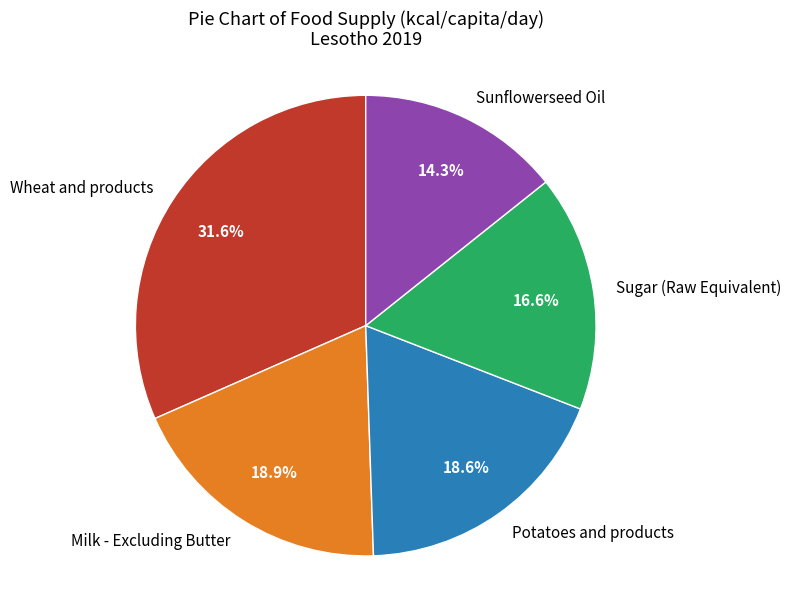

Does any single category account for the majority?

No